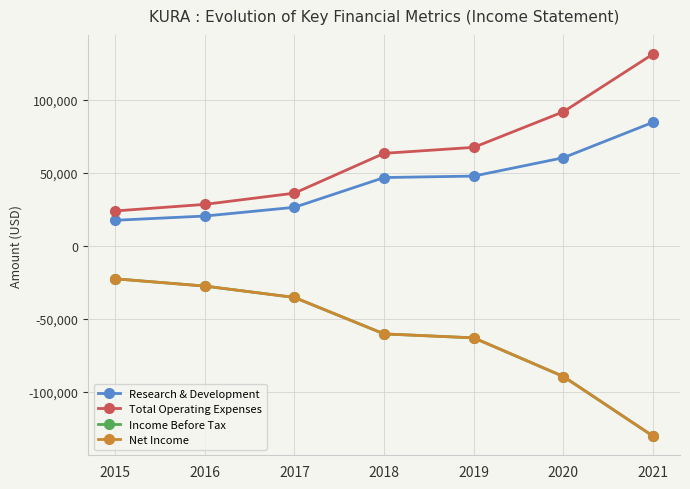

Is the value of Income Before Tax at 2018 greater than the value of Net Income at 2020?

Yes